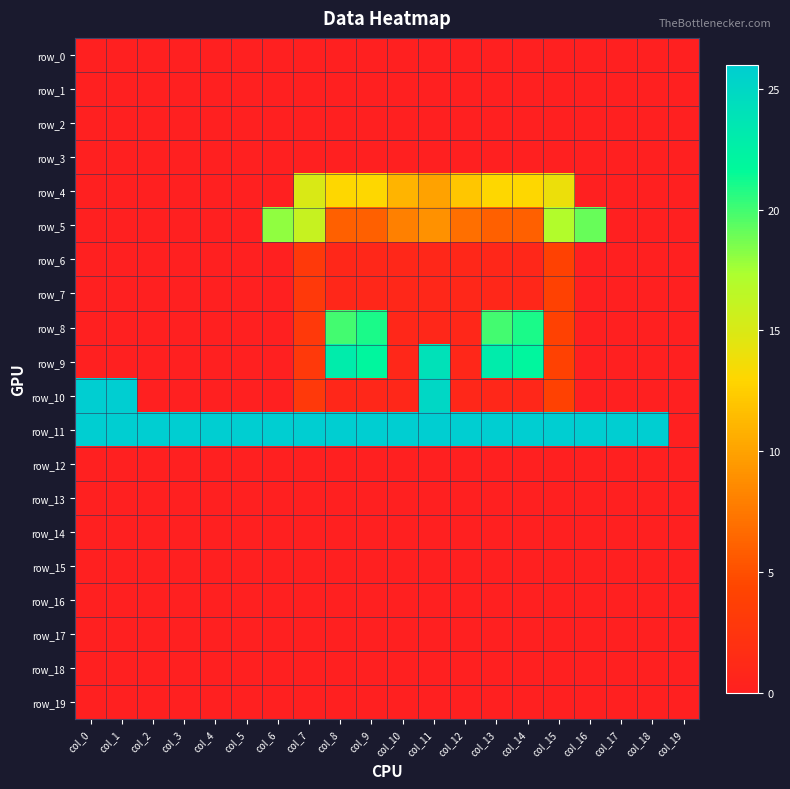

How many values in row_7 are above zero?

9